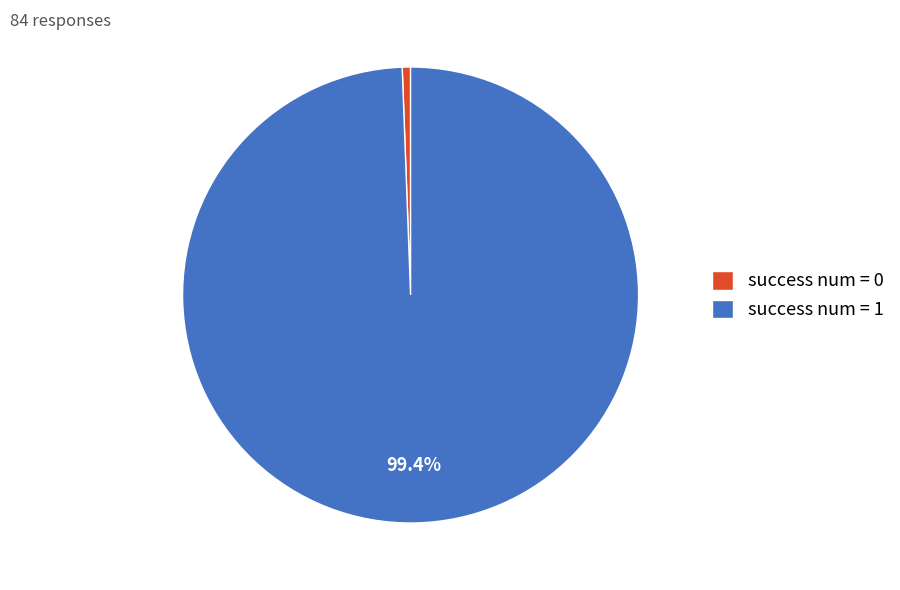

Rank the categories by value from lowest to highest.

success num = 0, success num = 1